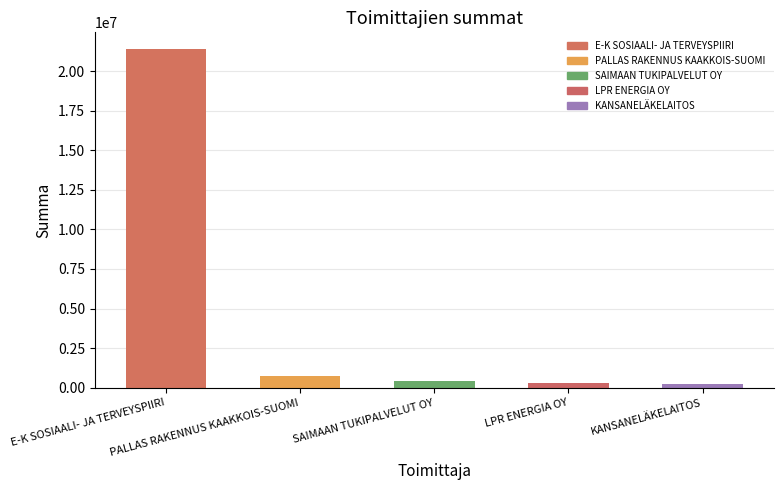

What position from the left is KANSANELÄKELAITOS?

5